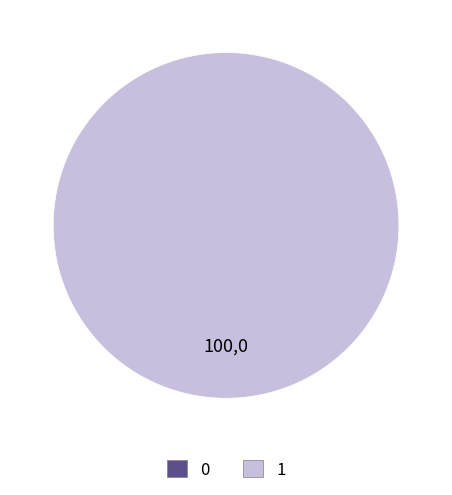

To the nearest percent, what is the difference between the largest and smallest slice percentages?

100%